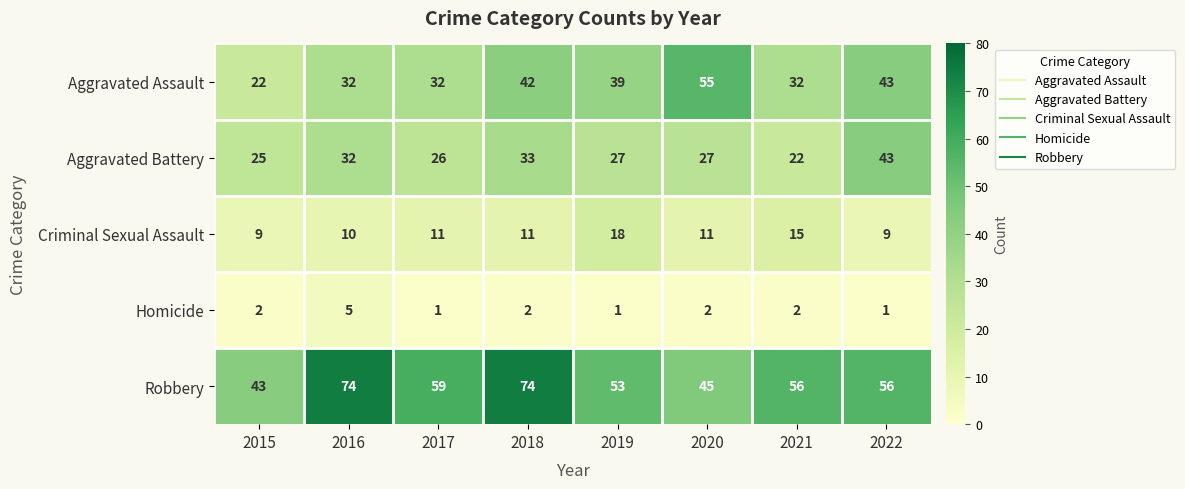

Between 2016 and 2022, which series saw the biggest shift?

Robbery